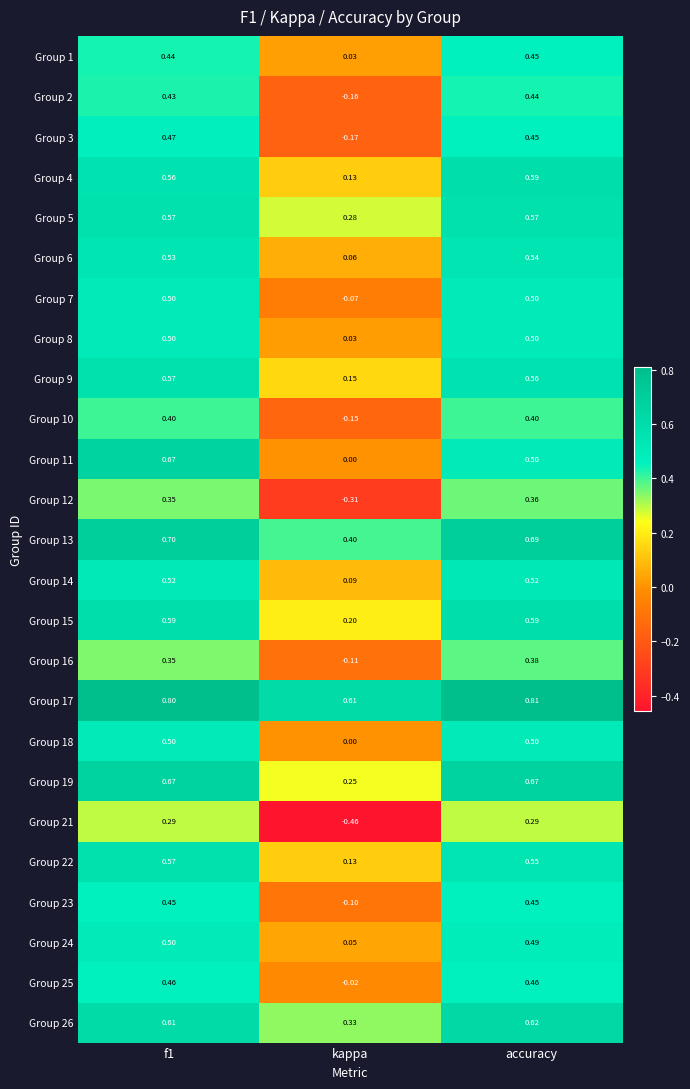

Between kappa and accuracy, which series saw the biggest shift?

Group 21